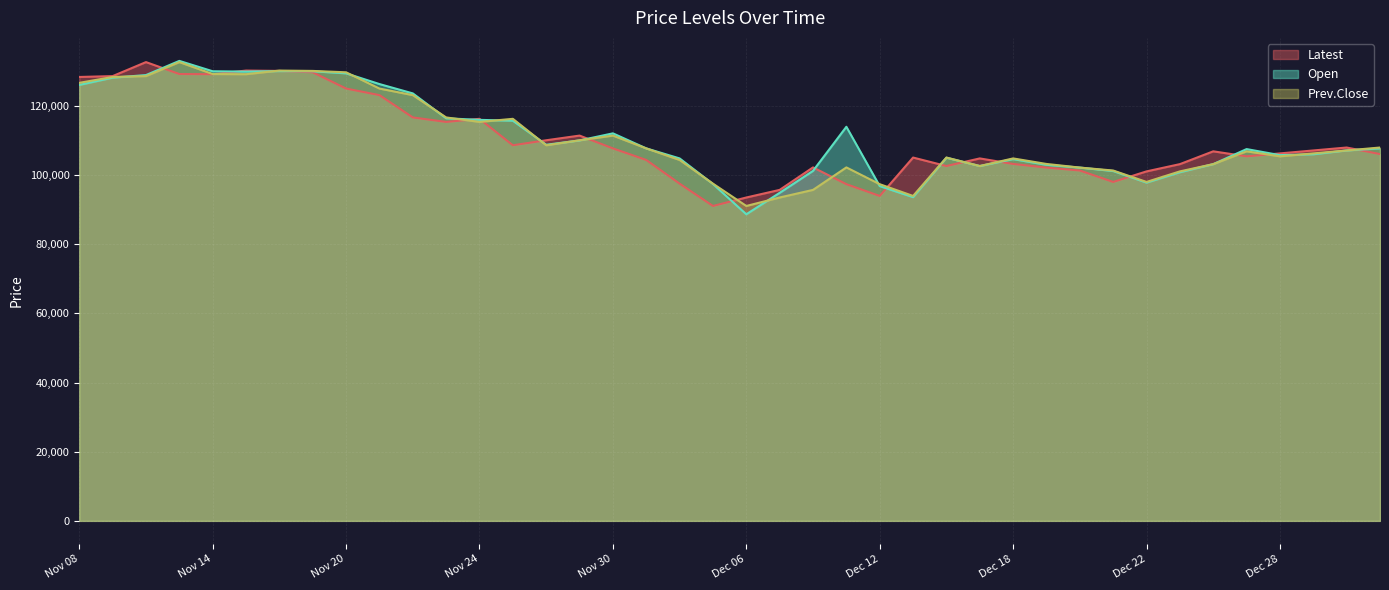

What value does the Latest series have at Nov 14, to the nearest 10?

129150